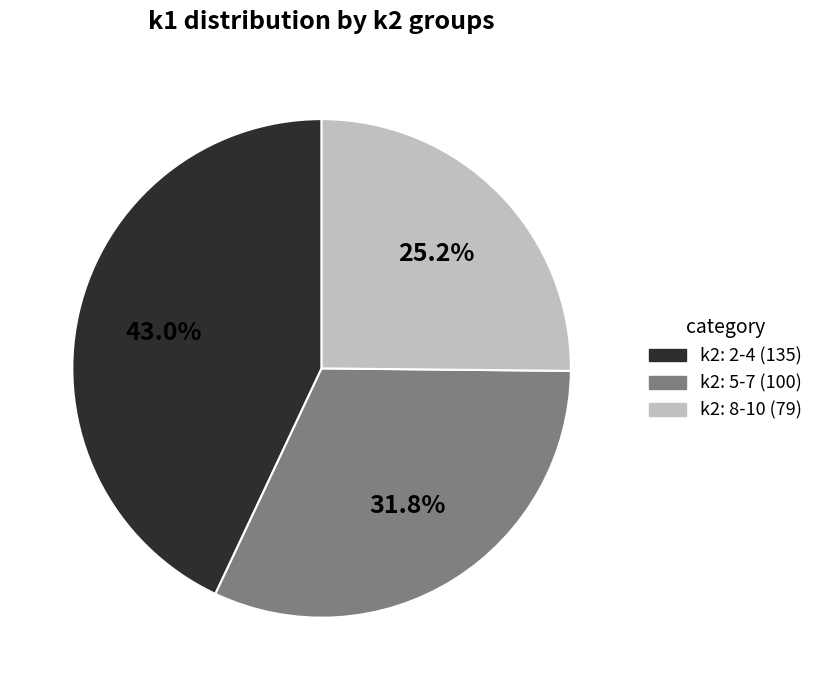

Does any single category account for the majority?

No